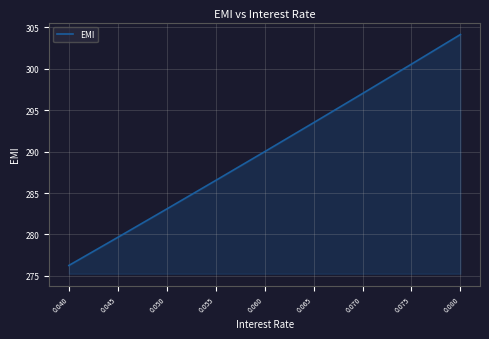

Reading left to right, what are all the values shown in this chart?

0.040=276.2	0.045=279.6	0.050=283.1	0.055=286.5	0.060=290.0	0.065=293.5	0.070=297.0	0.075=300.6	0.080=304.1